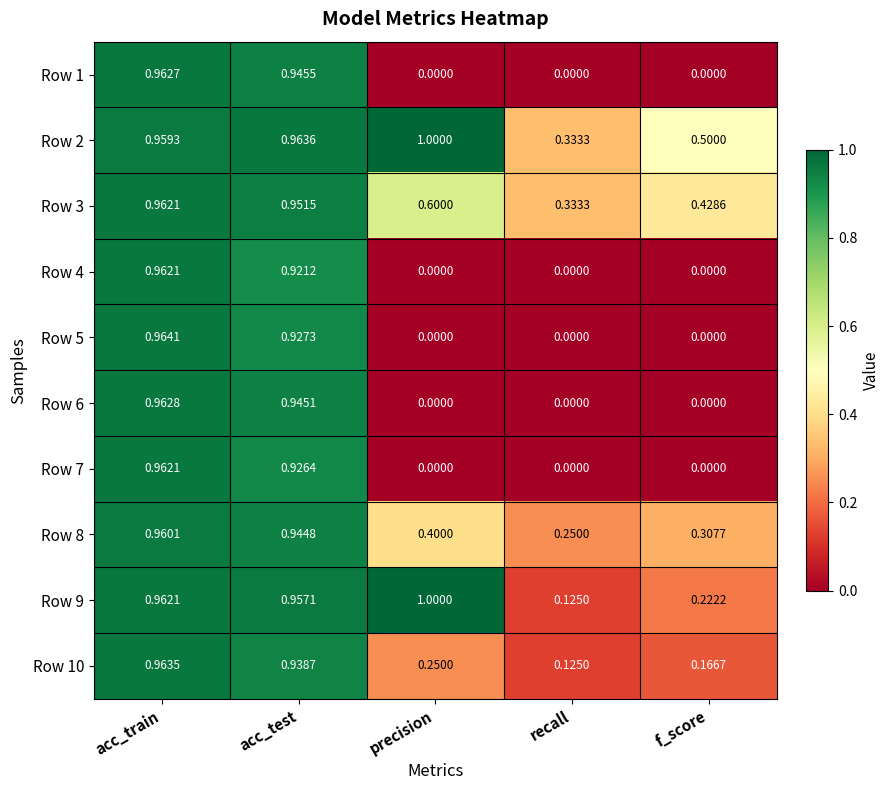

Is the value of Row 4 at f_score greater than the value of Row 1 at acc_test?

No